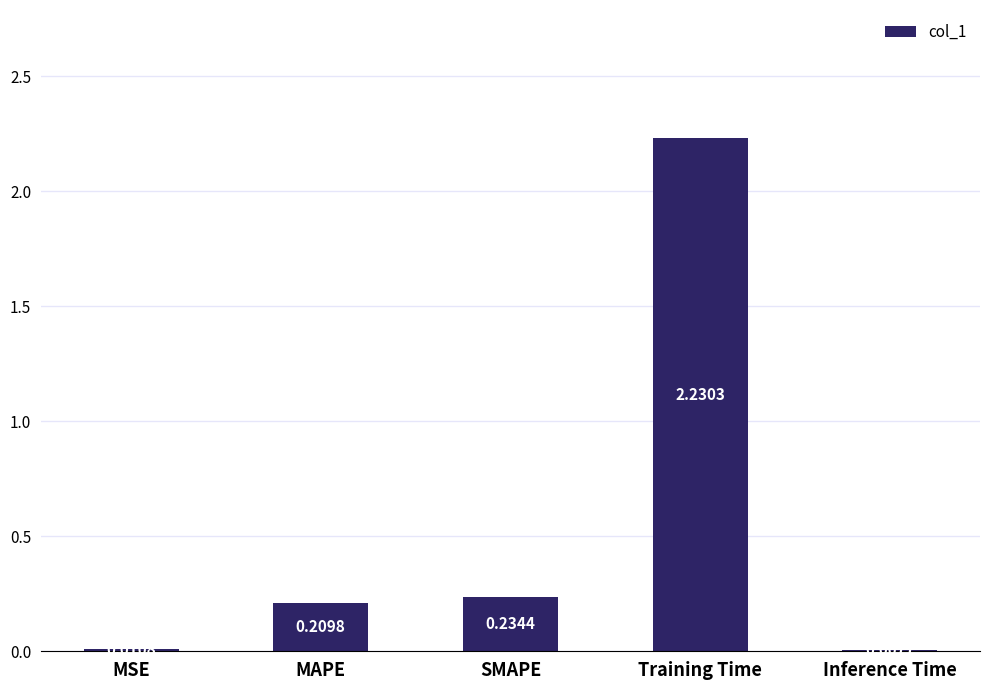

Where is the data nearest to the value 1?

SMAPE